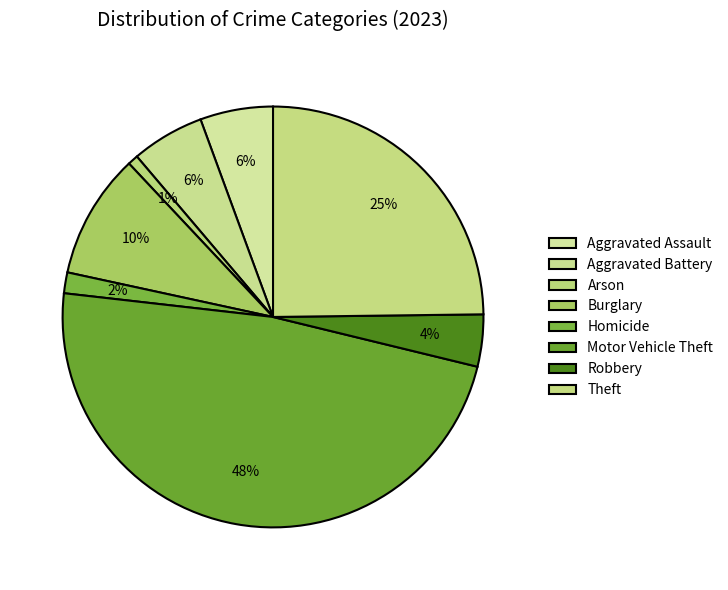

What is the smallest slice in the pie chart?

Arson